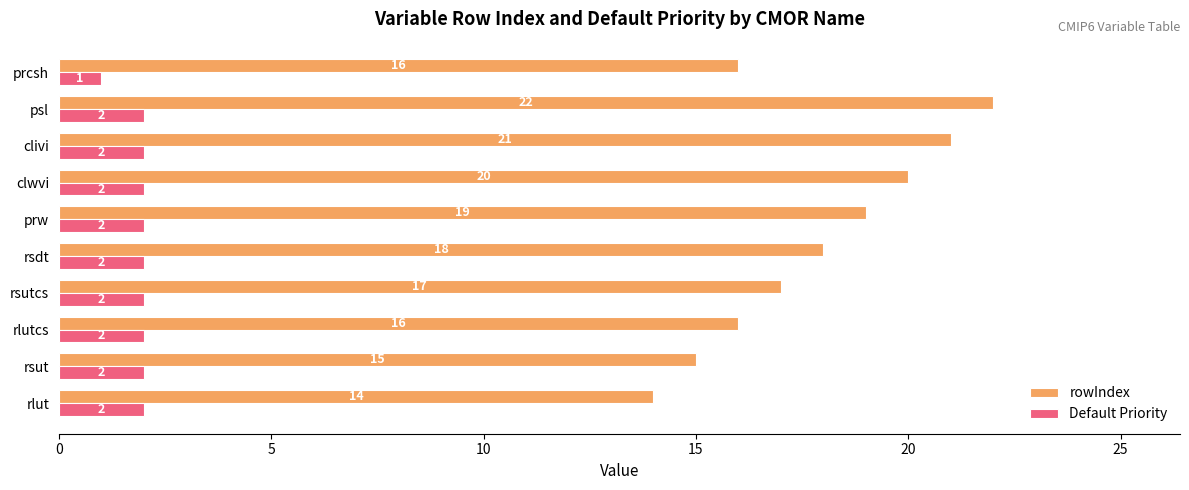

Count the rowIndex values in the range 16 to 20.

6